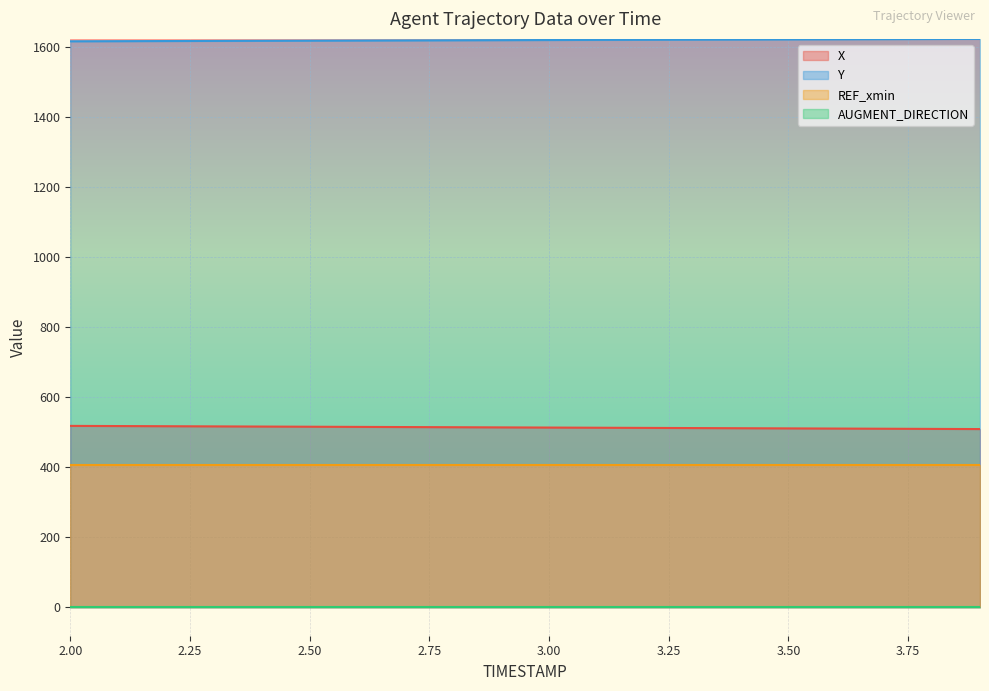

Which series has the largest total across all categories?

Y